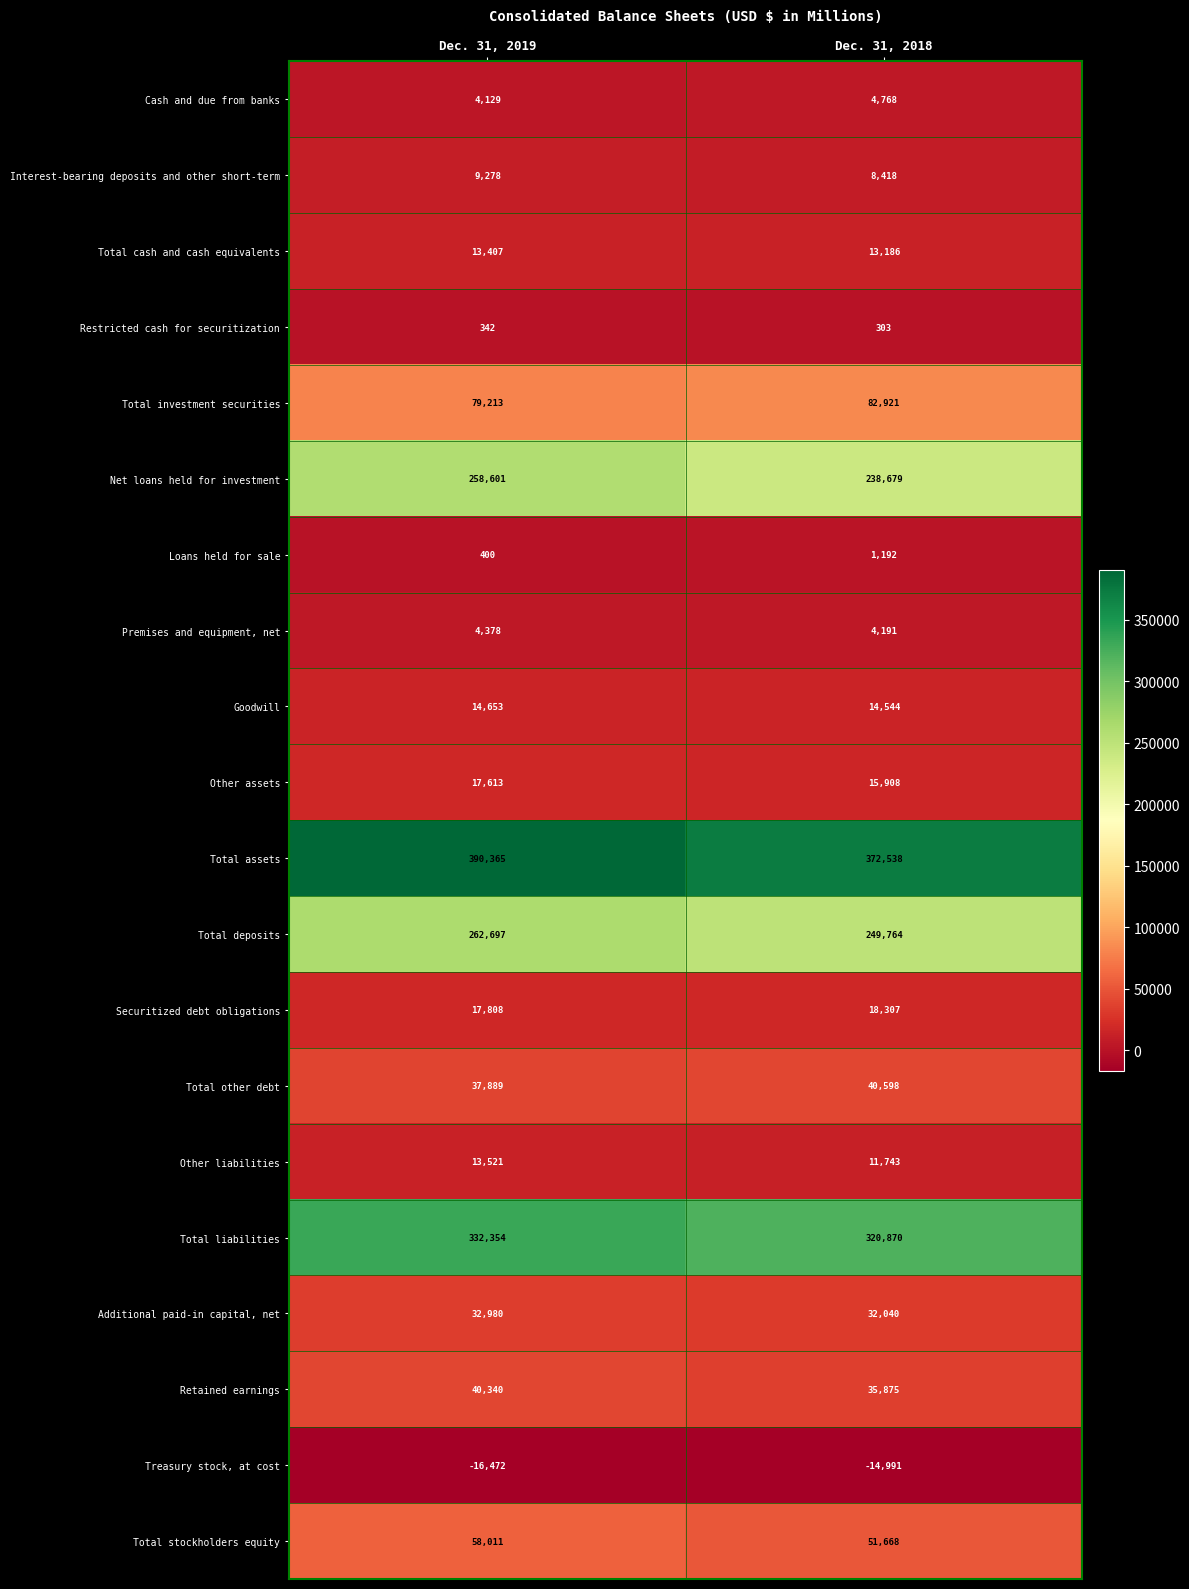

What is the difference between the highest and lowest values at Dec. 31, 2019?

406837